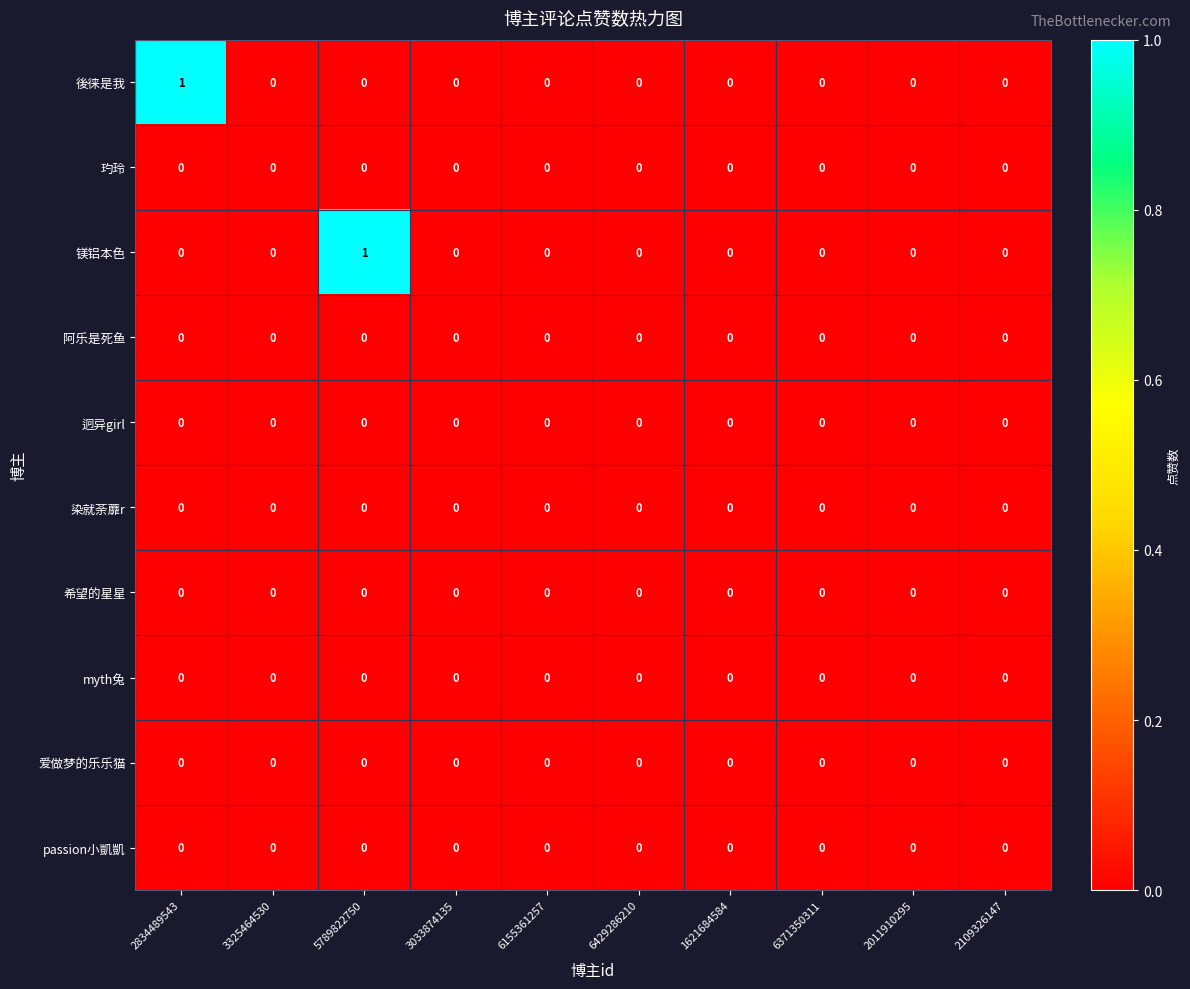

Is it true that 镁铝本色 equals 0 at 6371350311?

True